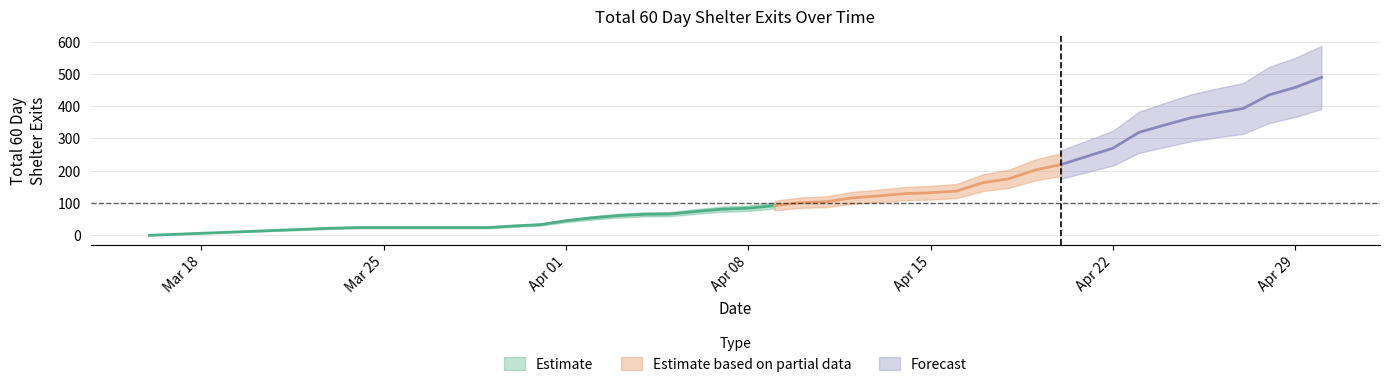

Reading left to right, list all the values displayed in this chart.

0=0	1=22	2=24	3=24	4=24	5=24	6=24	7=24	8=29	9=33	10=45	11=54	12=61	13=65	14=66	15=74	16=81	17=84	18=92	19=101	20=104	21=116	22=122	23=129	24=132	25=137	26=163	27=175	28=202	29=219	30=270	31=319	32=342	33=364	34=379	35=393	36=435	37=458	38=489